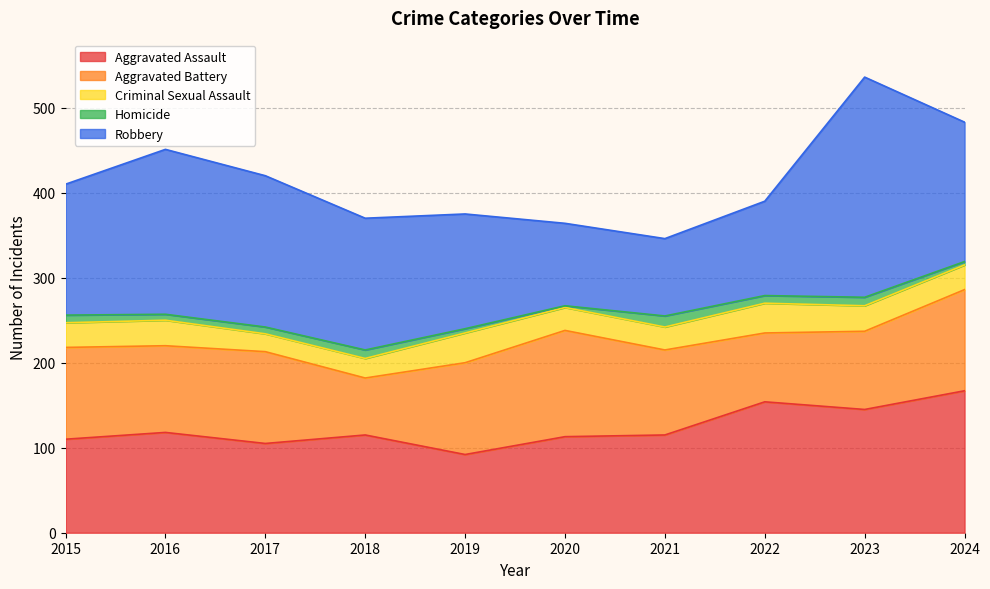

The value of Criminal Sexual Assault at 2022 is 9. True or false?

False